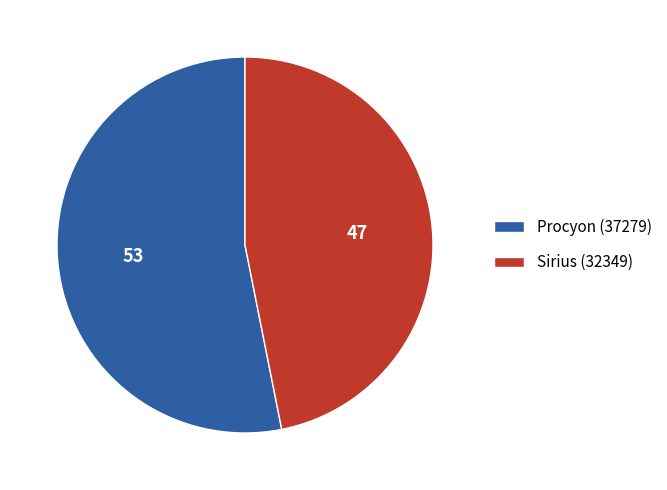

Which category accounts for the majority?

Procyon (37279)